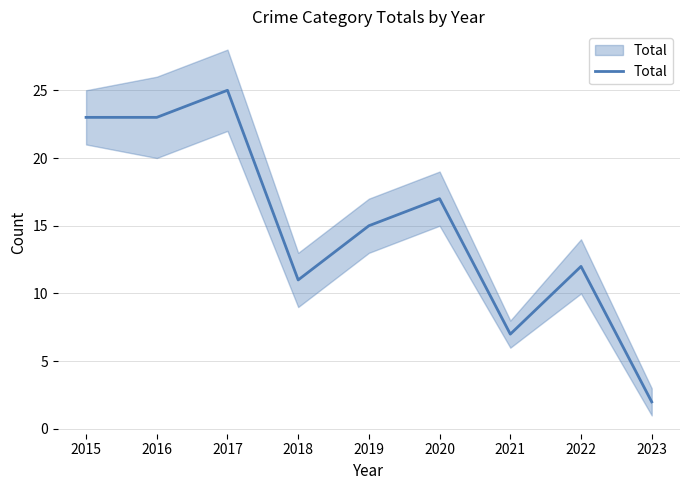

What is the difference between the maximum and minimum values?

23